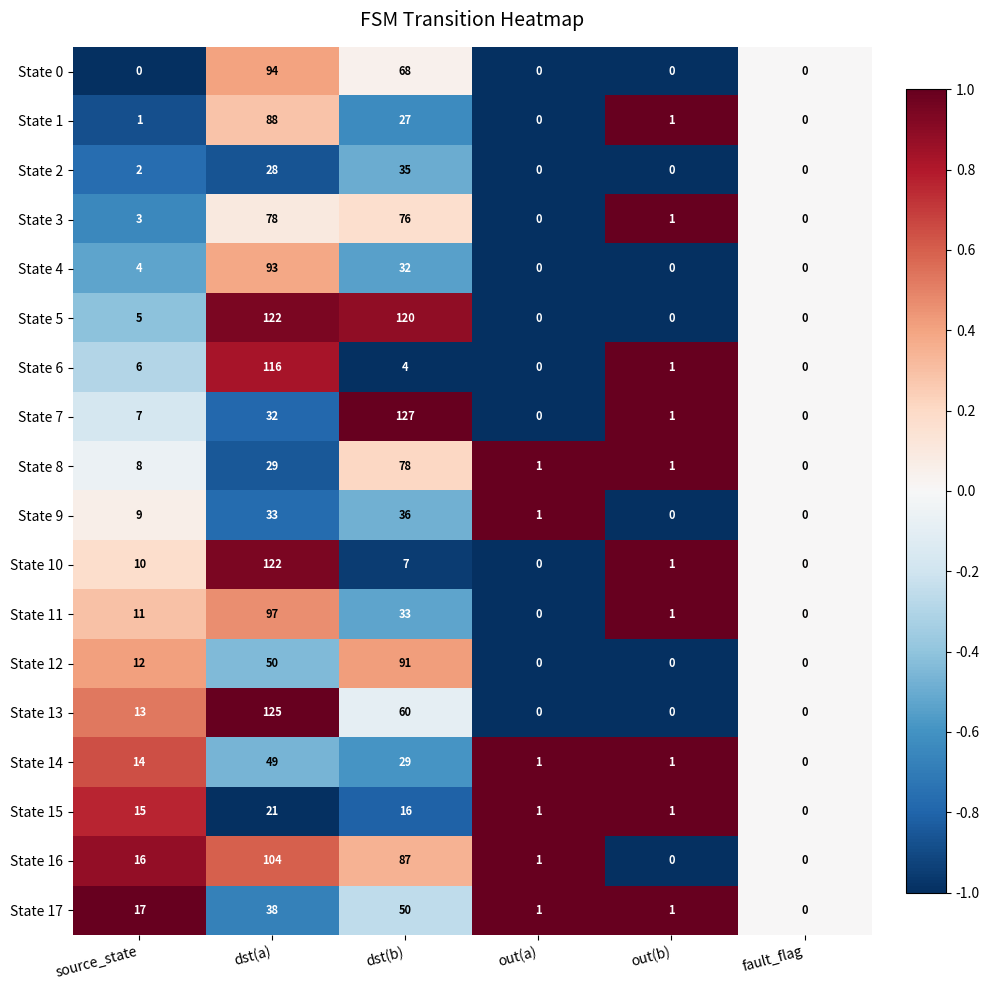

What is the average value of the State 2 series?

11